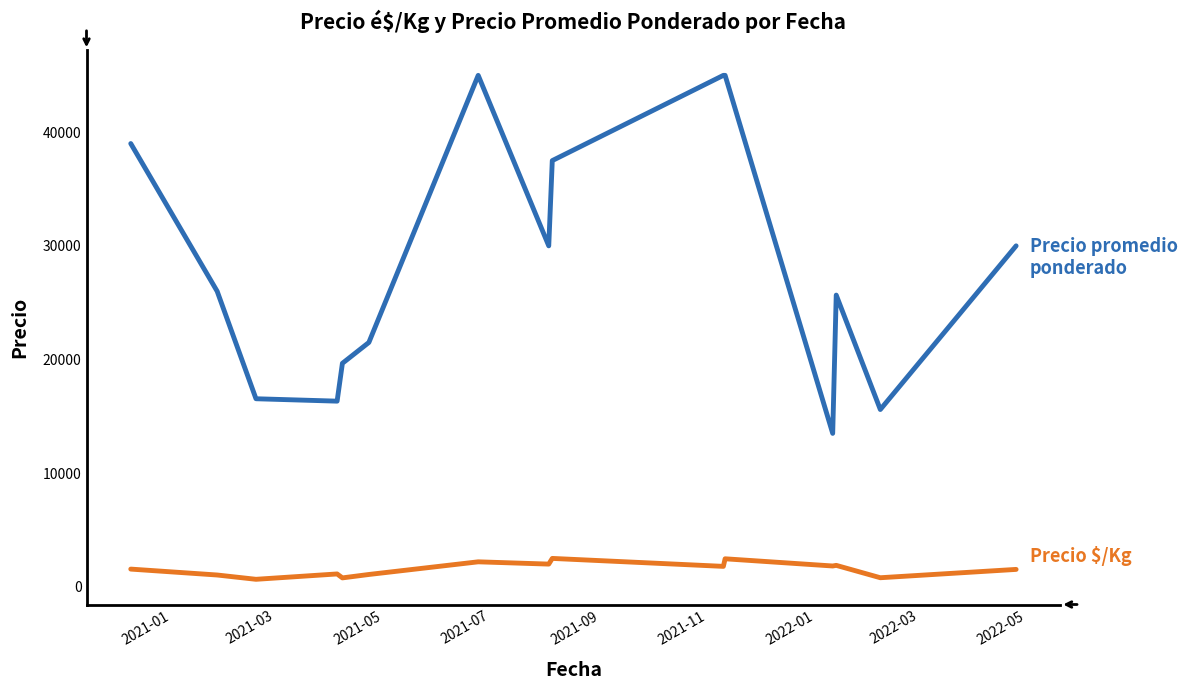

What is the greatest value displayed?

45000.0